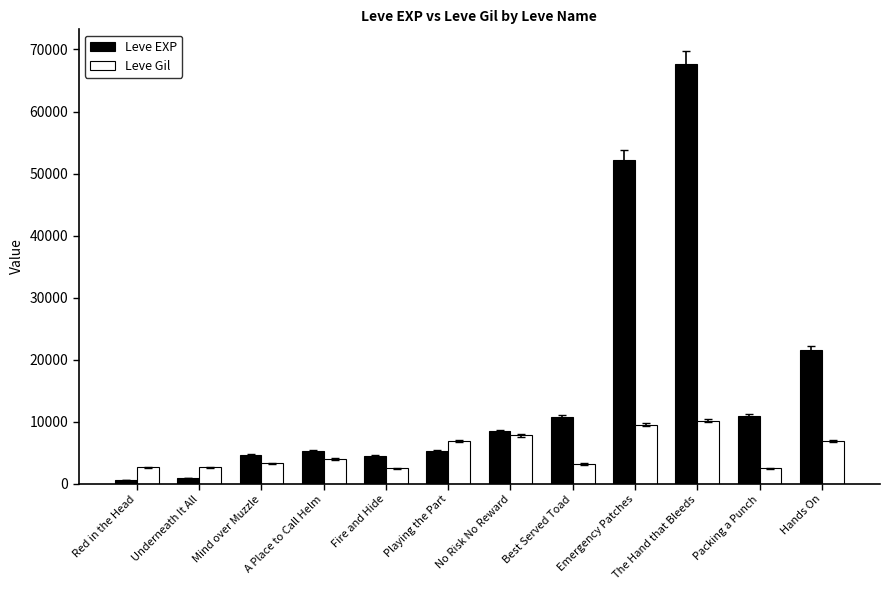

What is the approximate value of Leve EXP at Fire and Hide?

4410.0